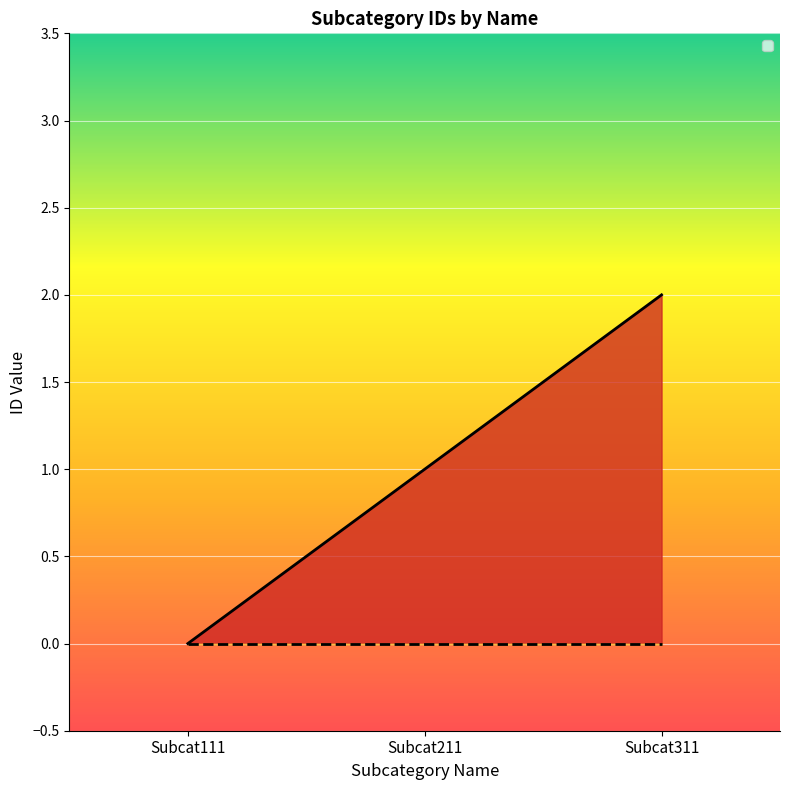

Where is the data nearest to the value 1?

Subcat211